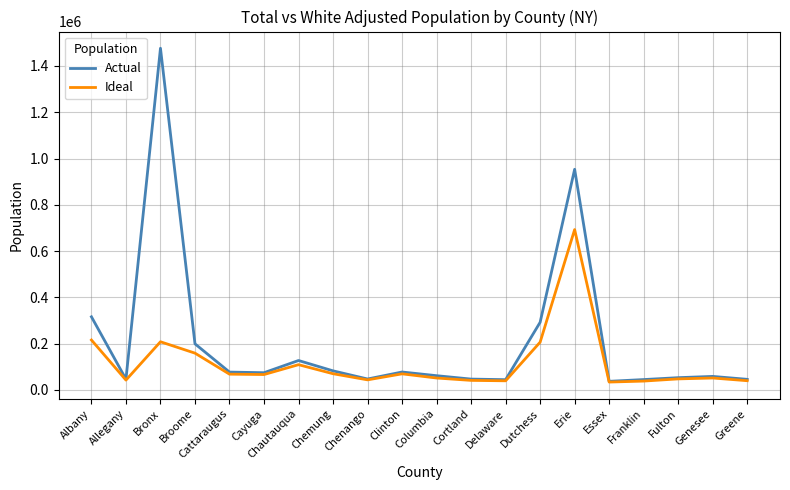

List the series in order of their peak value, highest first.

Actual, Ideal